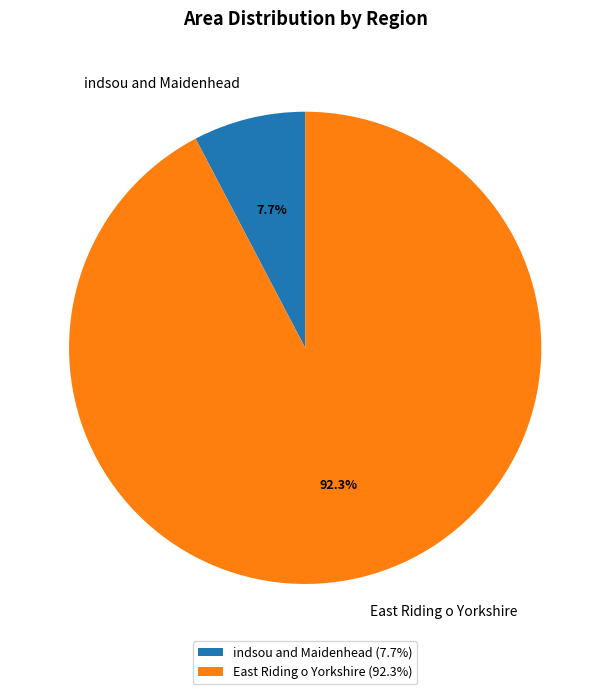

What percentage is the East Riding o Yorkshire slice, to the nearest percent?

92%